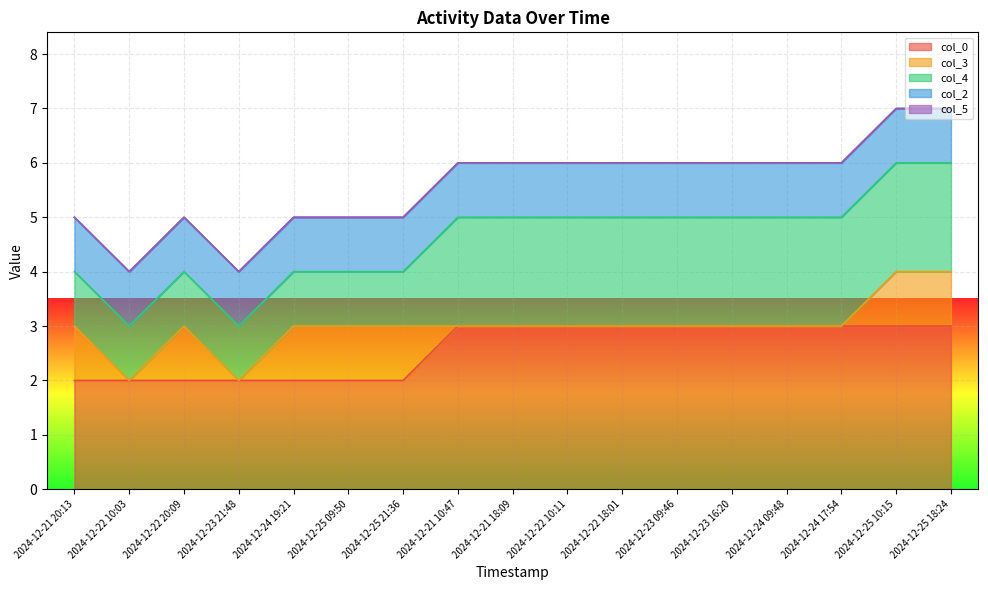

List the series in order of their peak value, lowest first.

col_5, col_3, col_2, col_4, col_0